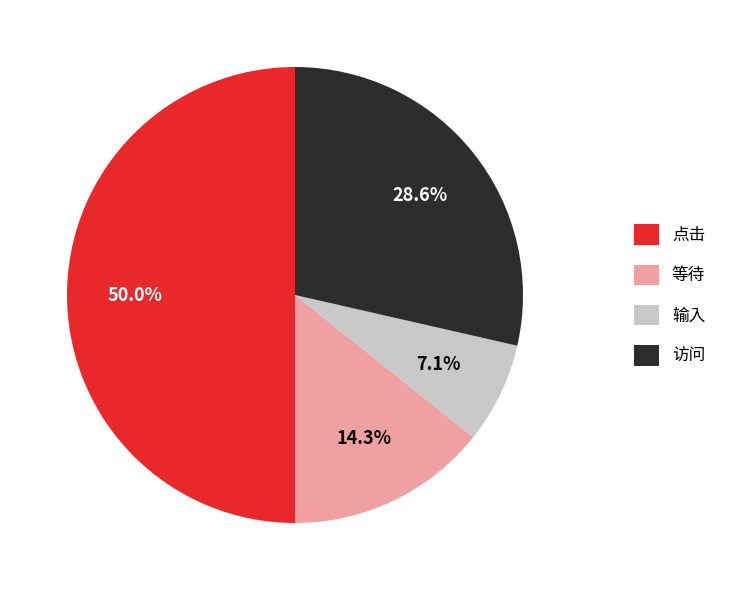

To the nearest percent, what is the average slice percentage?

25%